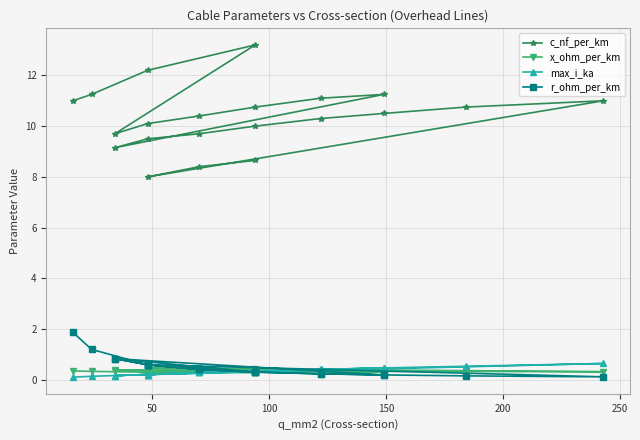

The r_ohm_per_km series shows 1.1 at 100. True or false?

False